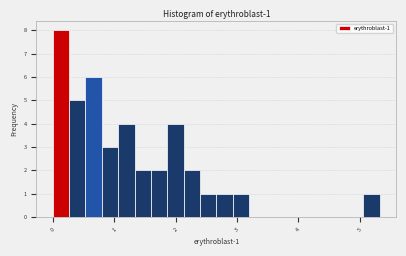

Around what value on the x-axis is the tallest bar? Give the approximate position of its centre, as read against the axis.

0.1